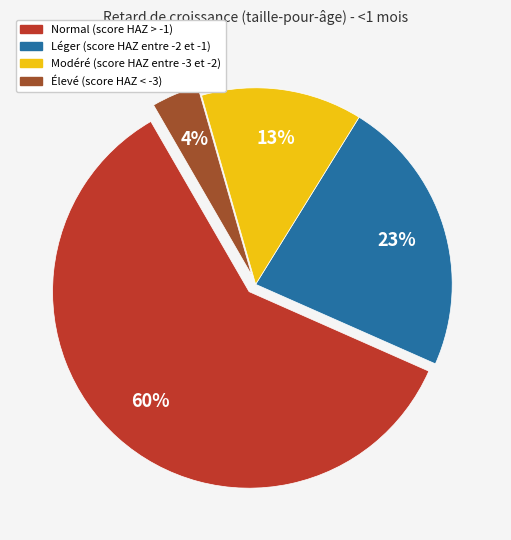

To the nearest percent, what percentage of the pie is Normal (score HAZ > -1)?

60%